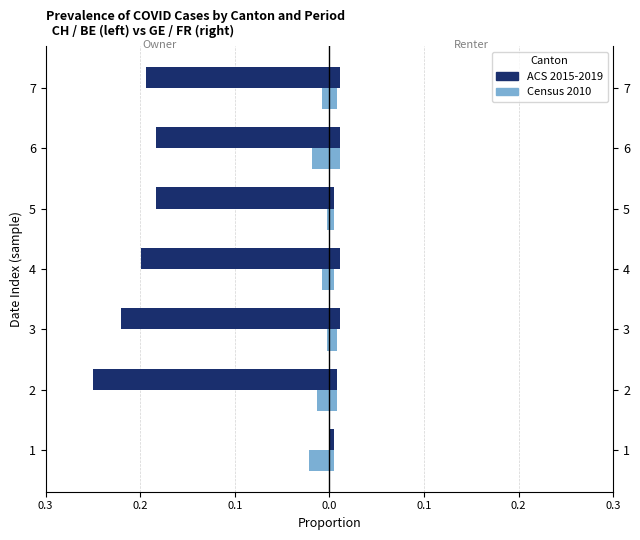

Which series has the largest range (max minus min)?

CH (ACS 2015-2019)